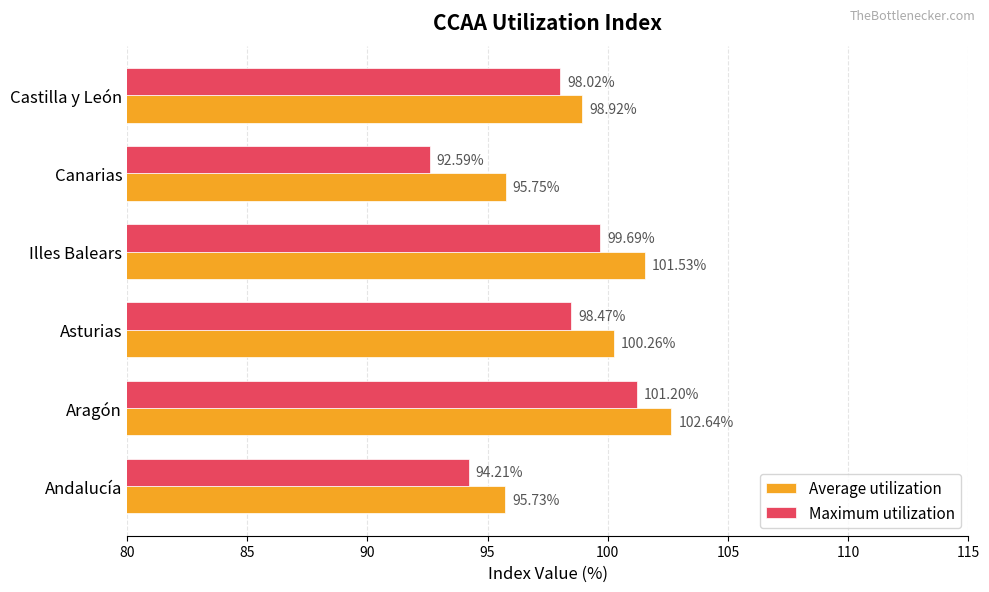

How many values in the Average utilization series exceed 100?

3